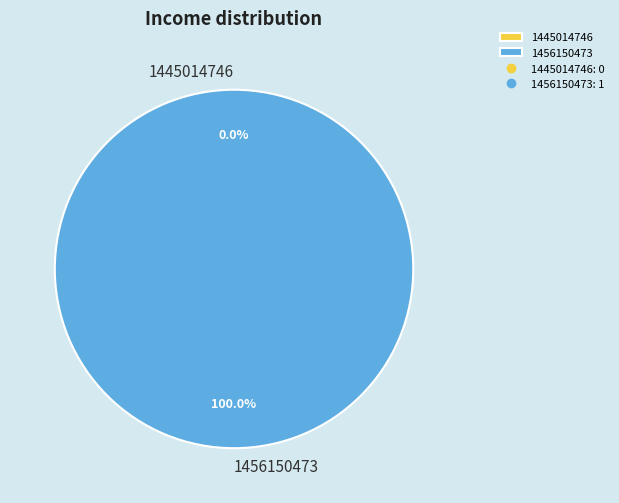

Is it true that 1445014746 is 6% of the pie?

False